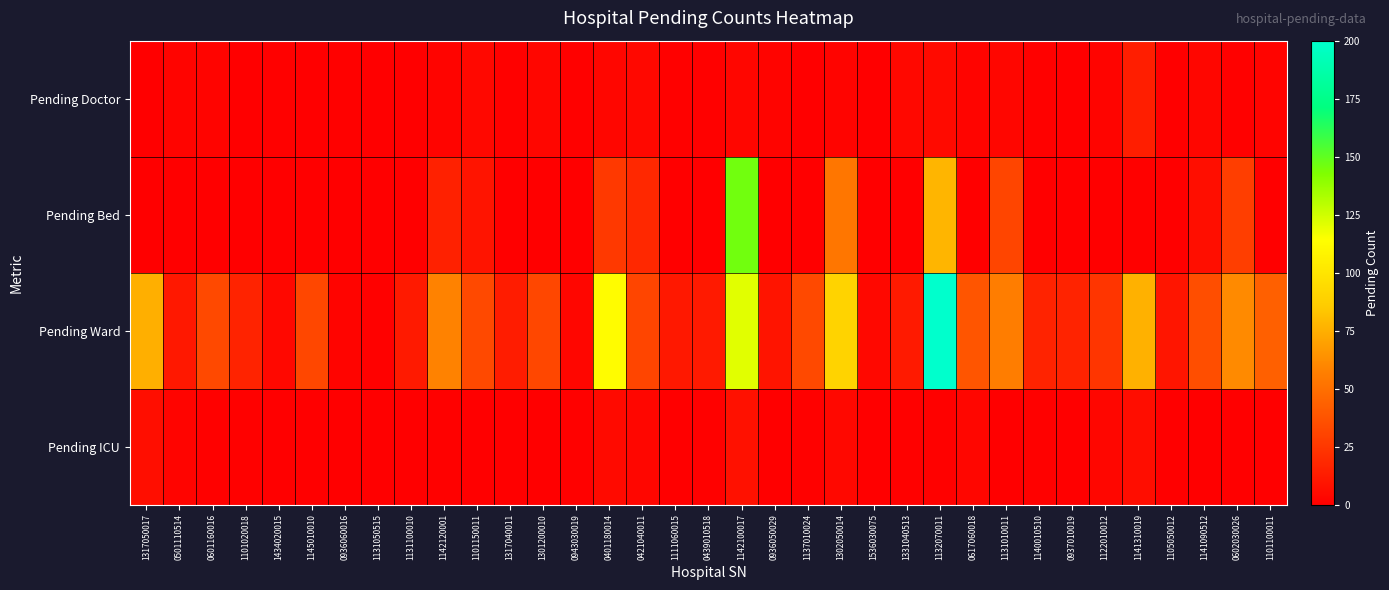

Count the number of data series in this chart.

4